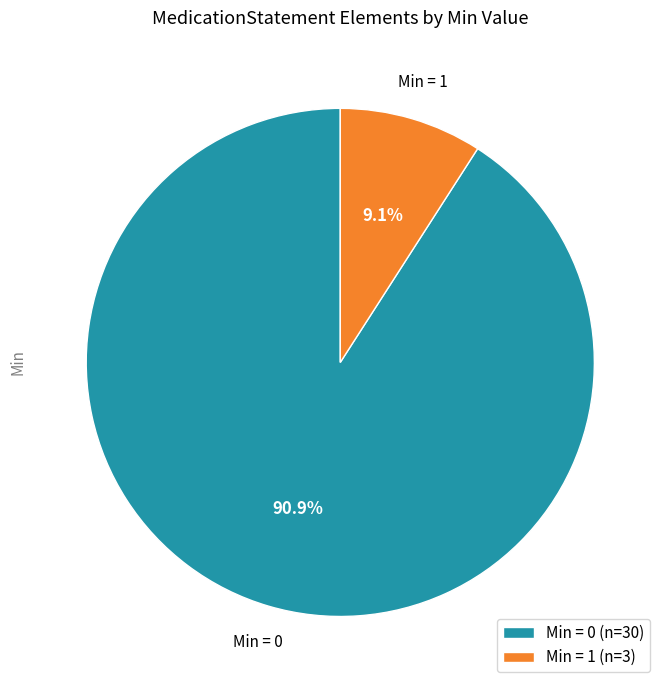

Which category has the smallest portion of the pie?

Min = 1 (n=3)